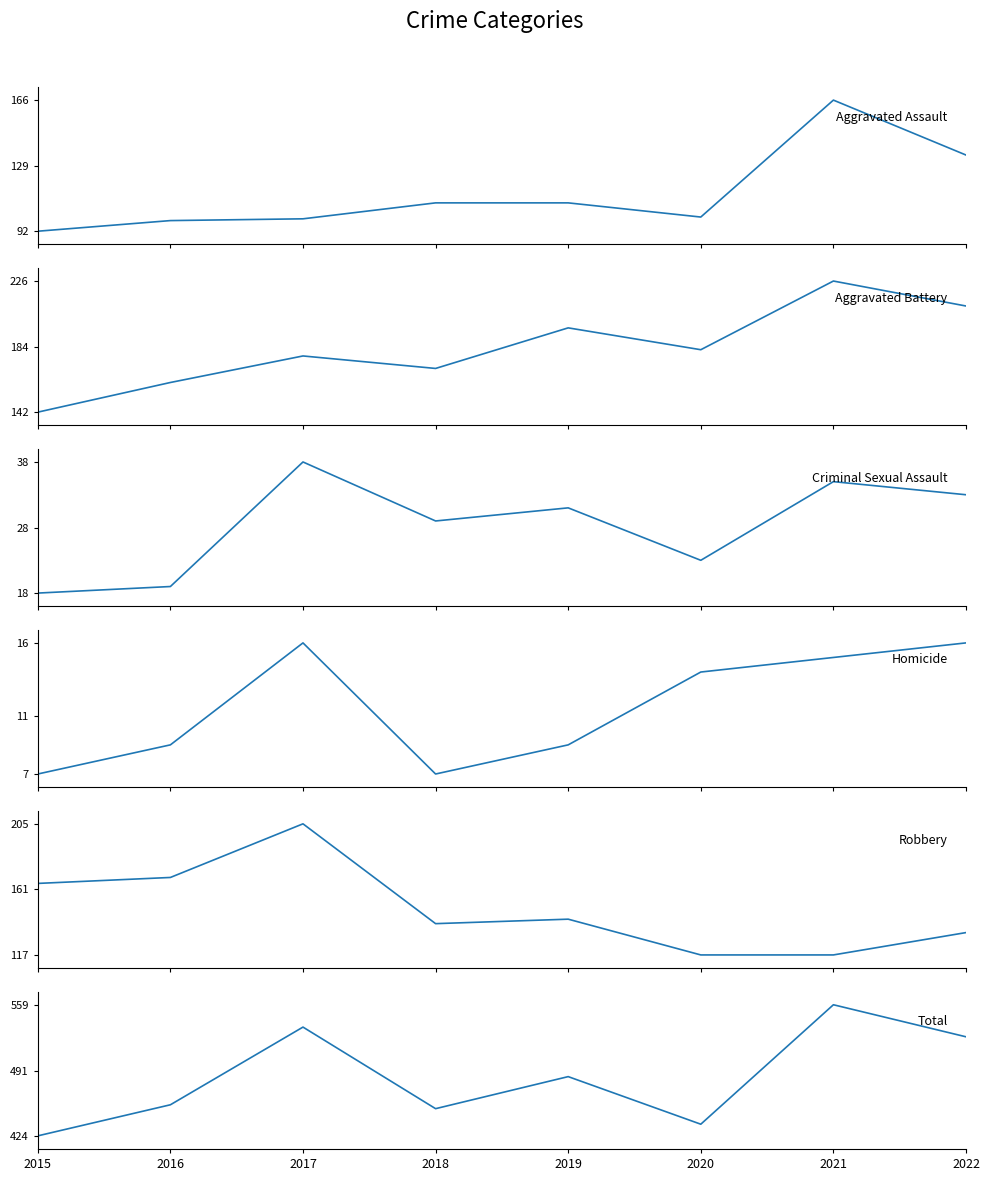

What is the value of the Aggravated Battery point at the 5th from the left?

196